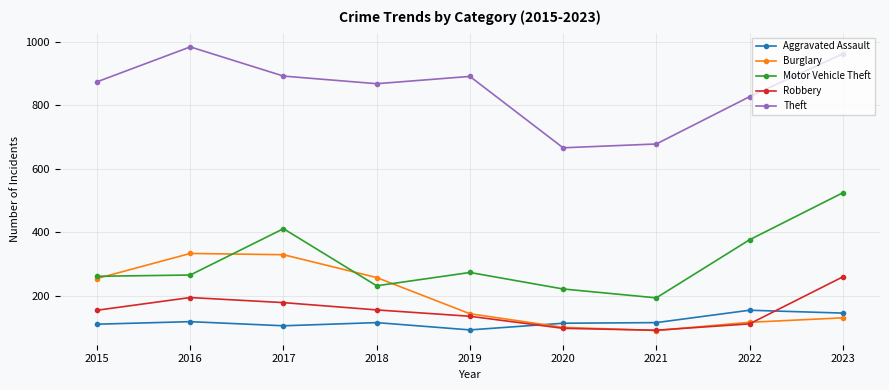

What are all the series names shown in the legend?

Aggravated Assault, Burglary, Motor Vehicle Theft, Robbery, Theft